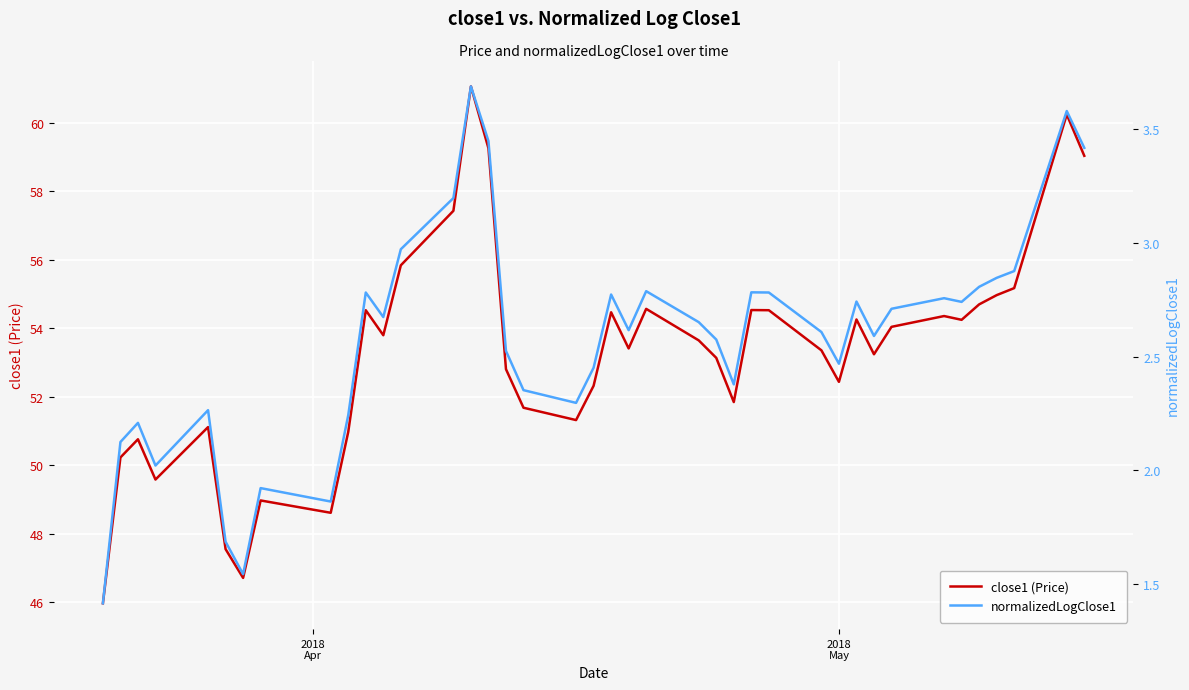

Which series has the largest range (max minus min)?

close1 (Price)